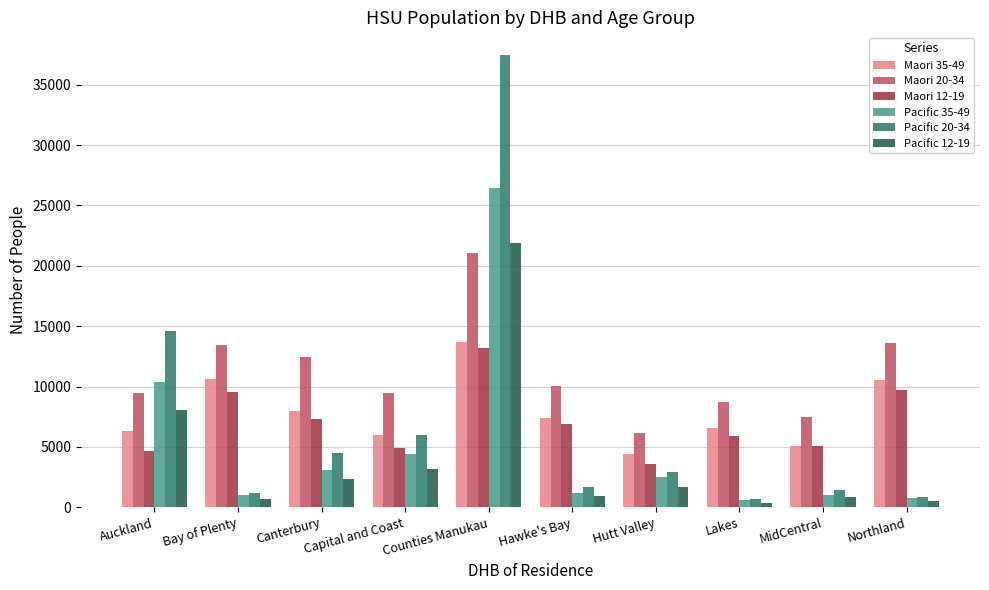

What is the label of the 7th bar from the right?

Capital and Coast